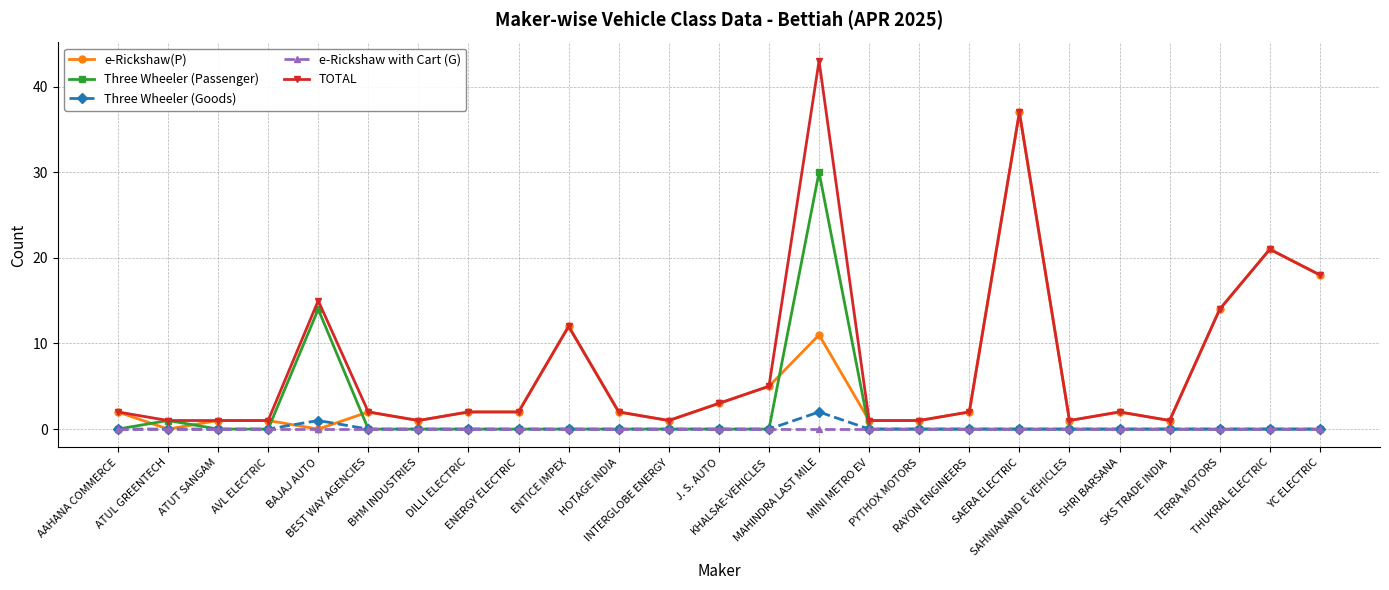

What is the highest value of the Three Wheeler (Passenger) series?

30